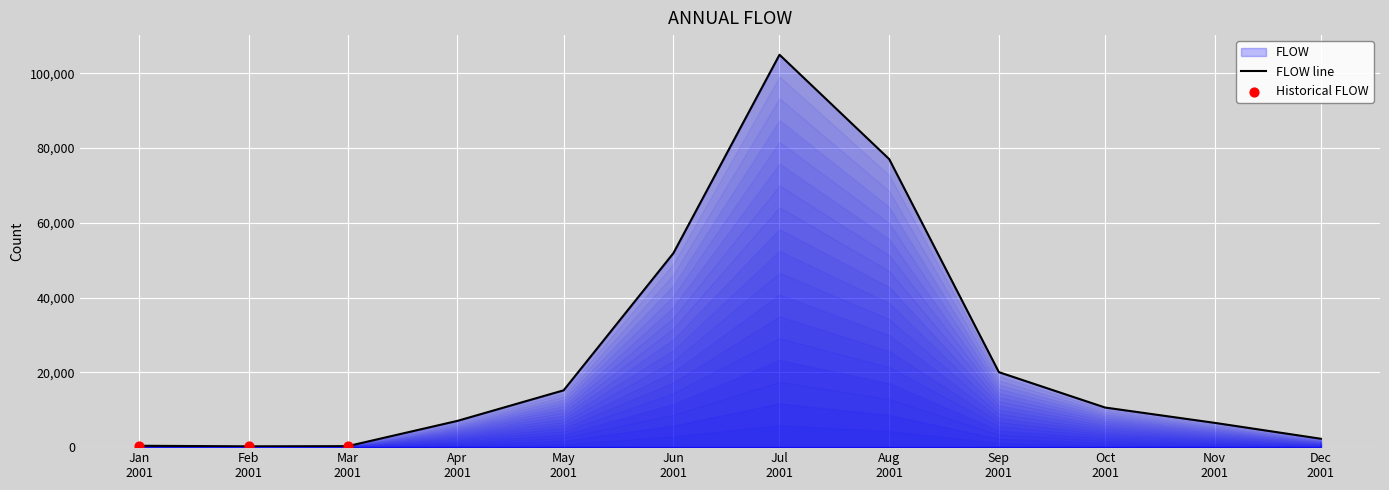

What is the difference between the maximum and minimum values?

104718